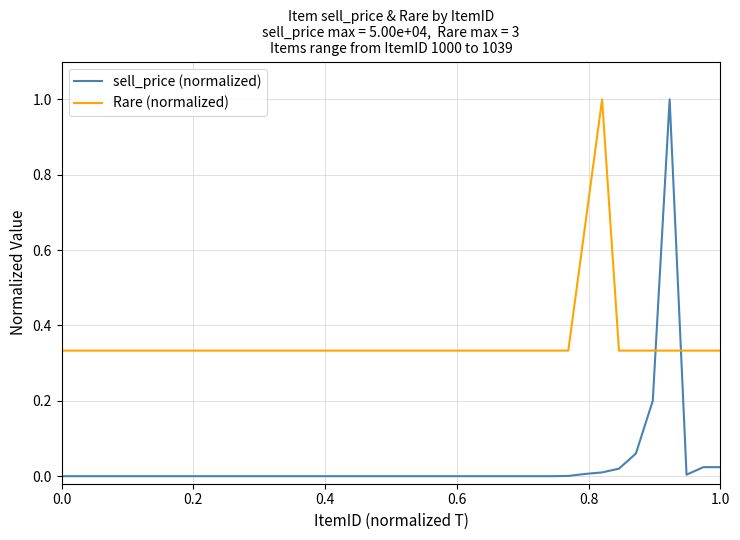

What is the difference between the maximum and minimum values in the sell_price (normalized) series?

1.0